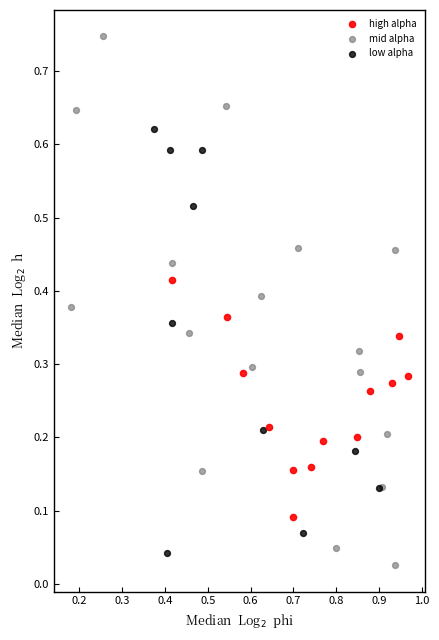

Which series has the widest spread of Y values?

mid alpha